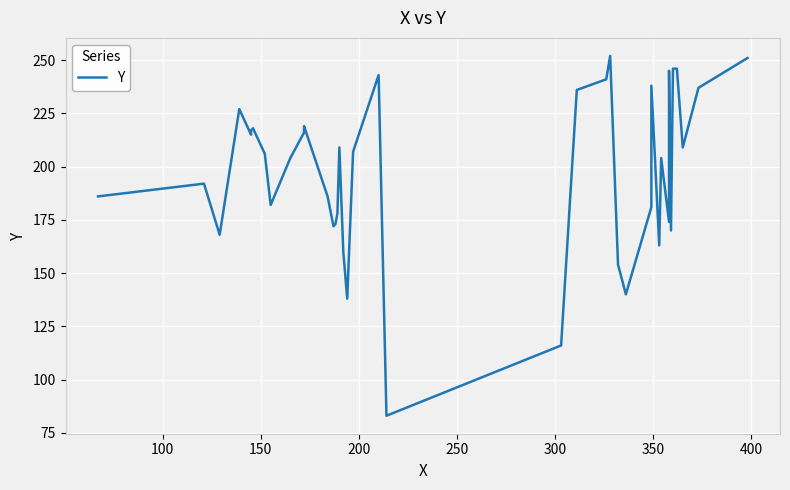

Reading left to right, transcribe all the data shown in this chart.

186	192	168	227	215	217	218	206	182	204	216	219	186	172	173	178	209	160	138	207	243	83	116	236	241	252	154	140	181	238	163	204	174	245	170	246	246	209	237	251